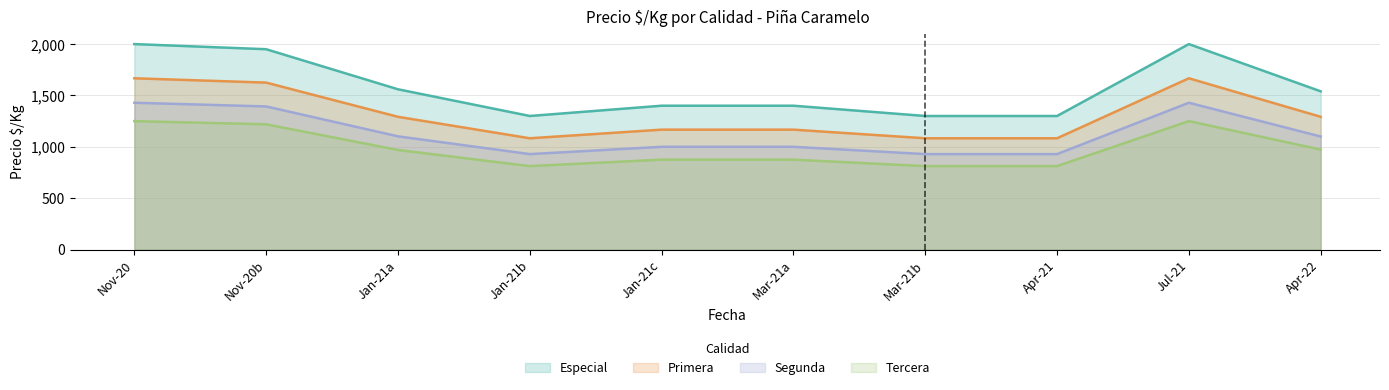

Reading left to right, transcribe all the data shown in this chart.

Especial: 2000	1950	1560	1300	1400	1400	1300	1300	2000	1540
Primera: 1667	1625	1292	1083	1167	1167	1083	1083	1667	1292
Segunda: 1429	1393	1102	929	1000	1000	929	929	1429	1100
Tercera: 1250	1219	969	812	875	875	812	812	1250	973